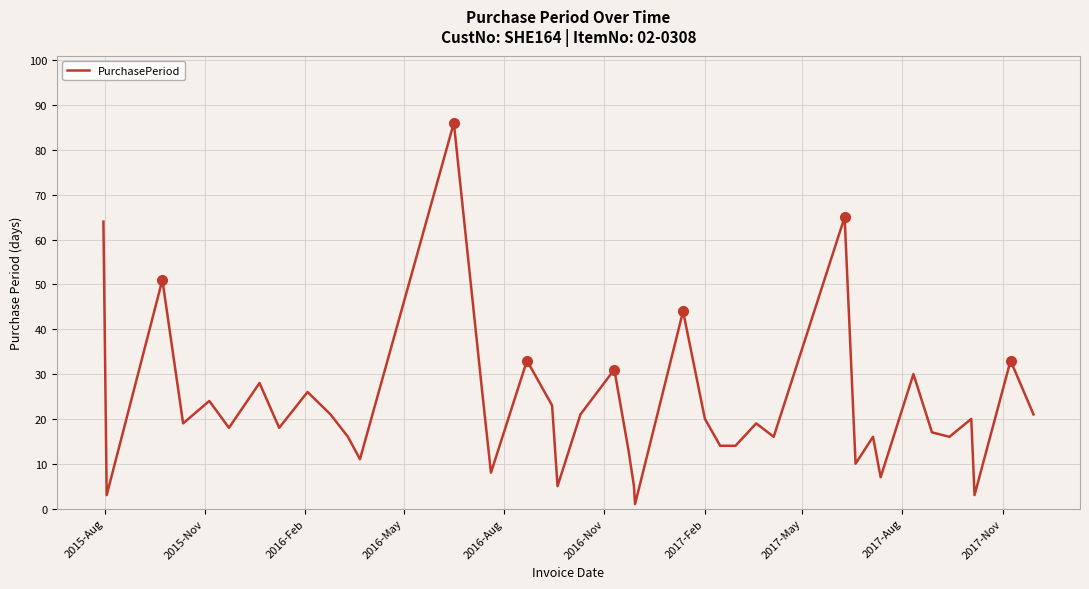

Reading left to right, extract all data points from this chart.

64	3	51	19	24	18	28	18	26	21	16	11	86	26	8	33	23	5	21	31	13	5	1	44	20	14	14	19	16	65	10	16	7	30	17	16	20	3	33	21